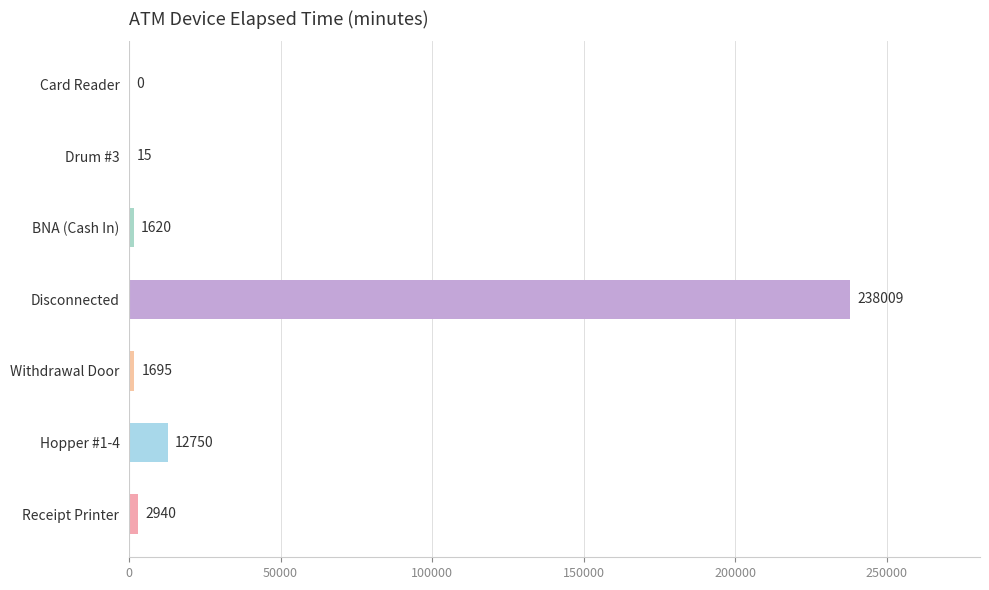

Between Disconnected and Card Reader, which is larger?

Disconnected